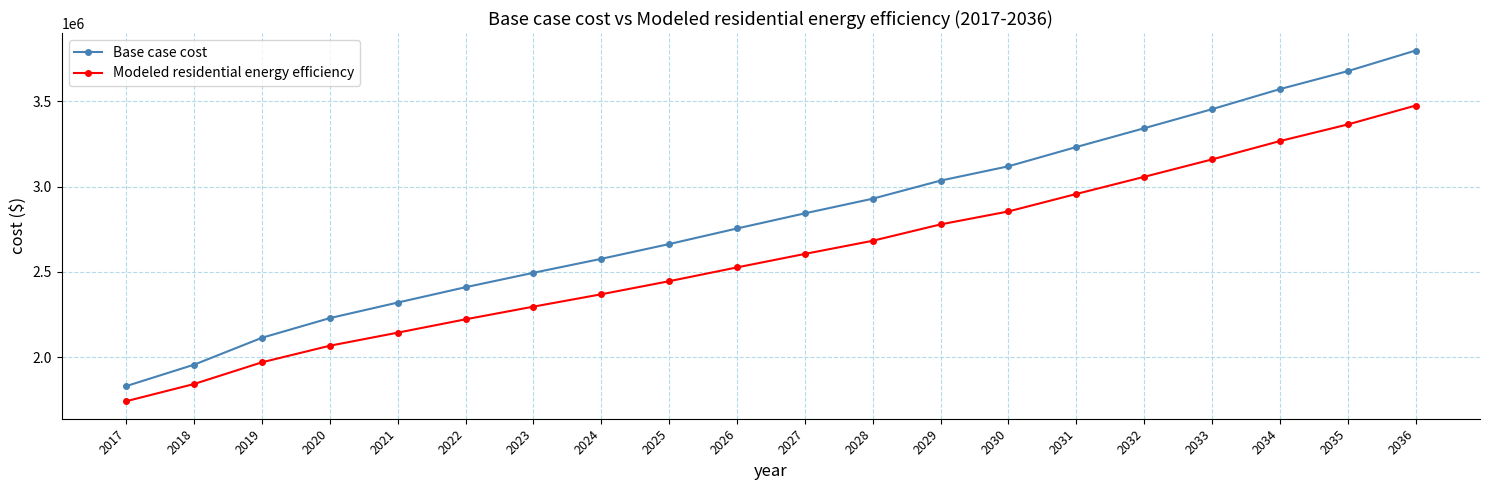

Reading right to left, list all the values displayed in this chart.

Base case cost: 2036=3798592.4	2035=3677717.9	2034=3572233.3	2033=3454414.1	2032=3342638.0	2031=3232336.8	2030=3119364.0	2029=3035461.3	2028=2929269.1	2027=2843281.8	2026=2754427.1	2025=2662976.1	2024=2576379.1	2023=2494365.2	2022=2409845.3	2021=2319771.3	2020=2228514.3	2019=2113191.5	2018=1955309.2	2017=1829719.6
Modeled residential energy efficiency: 2036=3475671.1	2035=3364744.5	2034=3267278.4	2033=3159626.5	2032=3057451.9	2031=2956868.6	2030=2854412.1	2029=2778430.8	2028=2682322.4	2027=2605188.5	2026=2525997.4	2025=2445023.3	2024=2368361.4	2023=2295743.9	2022=2221443.6	2021=2143095.2	2020=2066431.7	2019=1969253.1	2018=1841899.3	2017=1740887.4